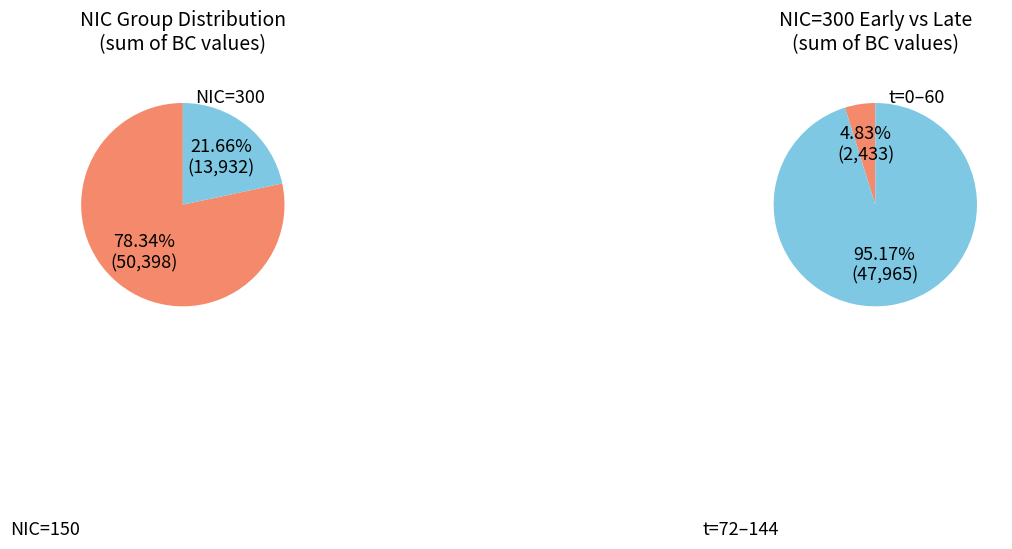

True or false: 5 accounts for 13% of the total.

False